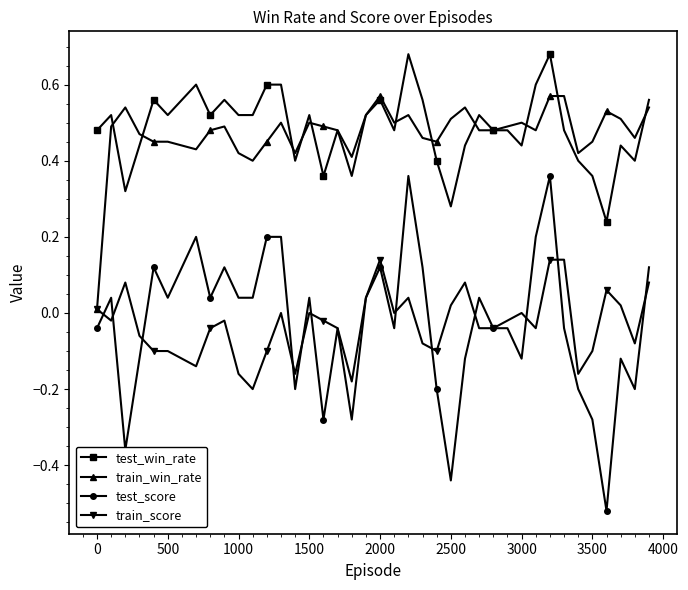

Does the chart have visible grid lines?

No